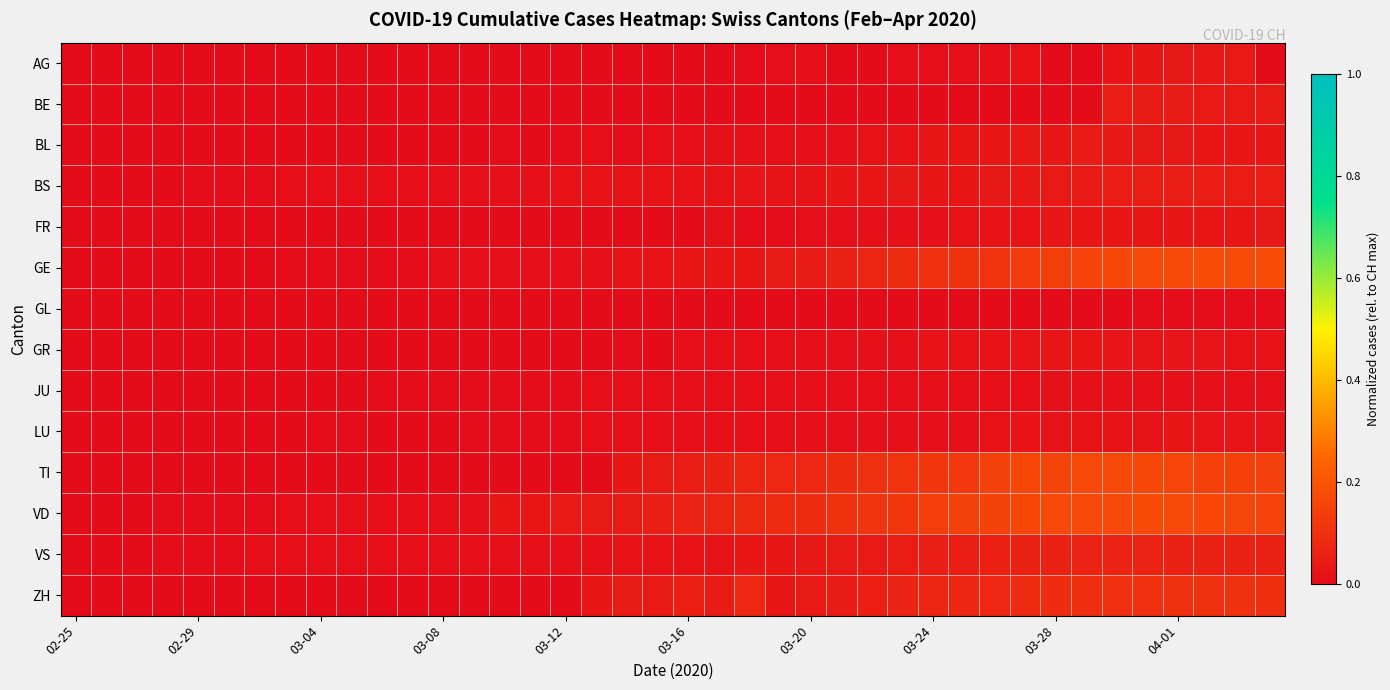

Which series has the largest total across all categories?

VD